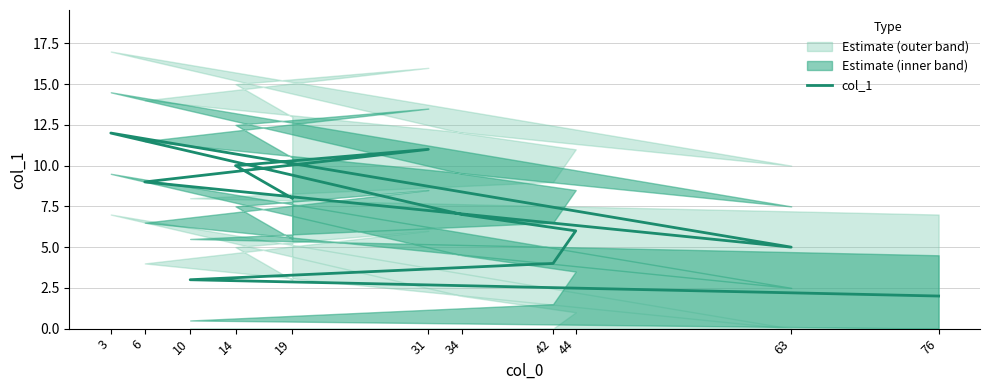

What is the average value?

7